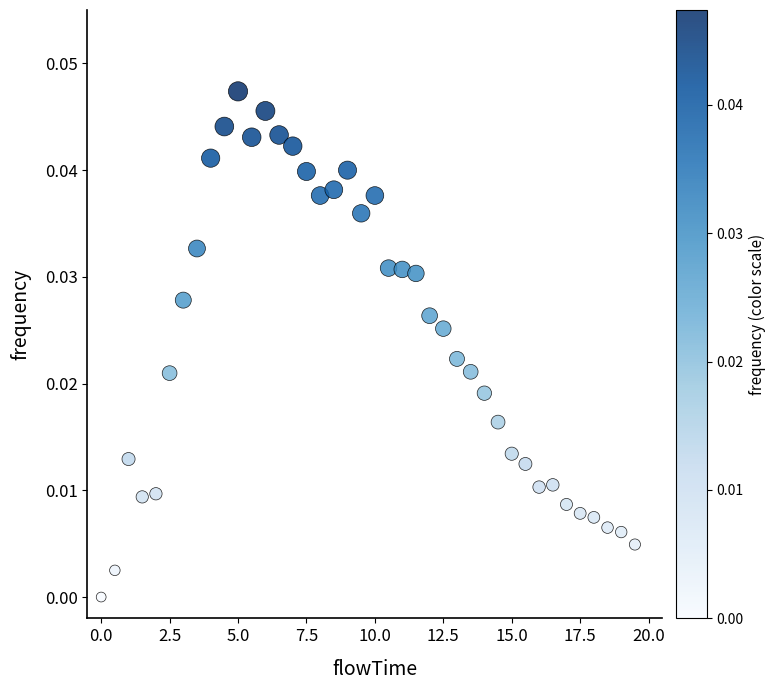

What is the range of X values (max minus min)?

19.5